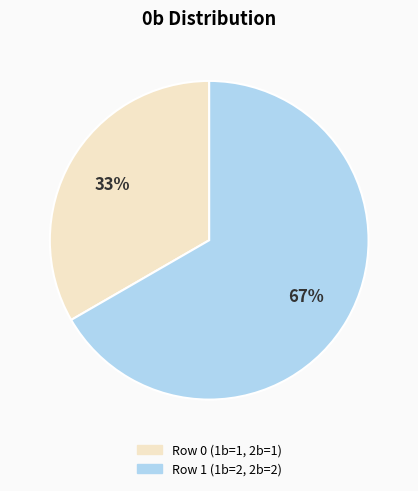

Rank the categories by value from highest to lowest.

Row 1 (1b=2, 2b=2), Row 0 (1b=1, 2b=1)